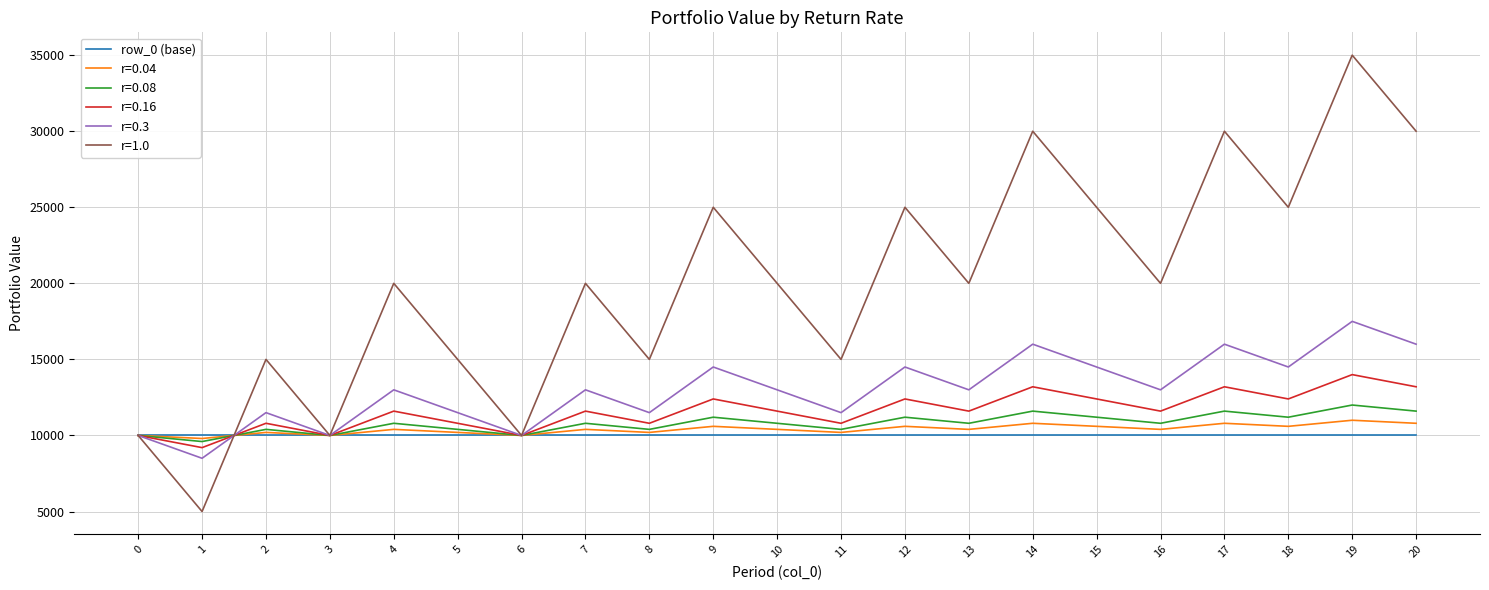

At which category does r=0.16 reach its first local peak?

2